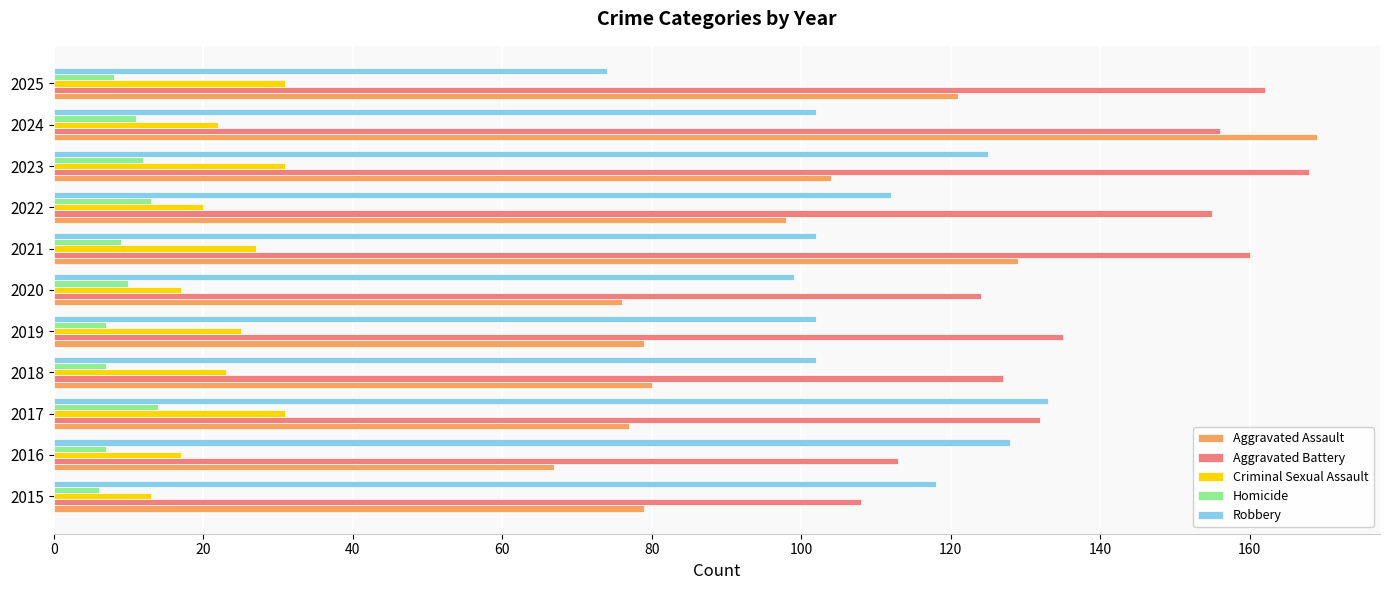

What is the average value of the Homicide series?

9